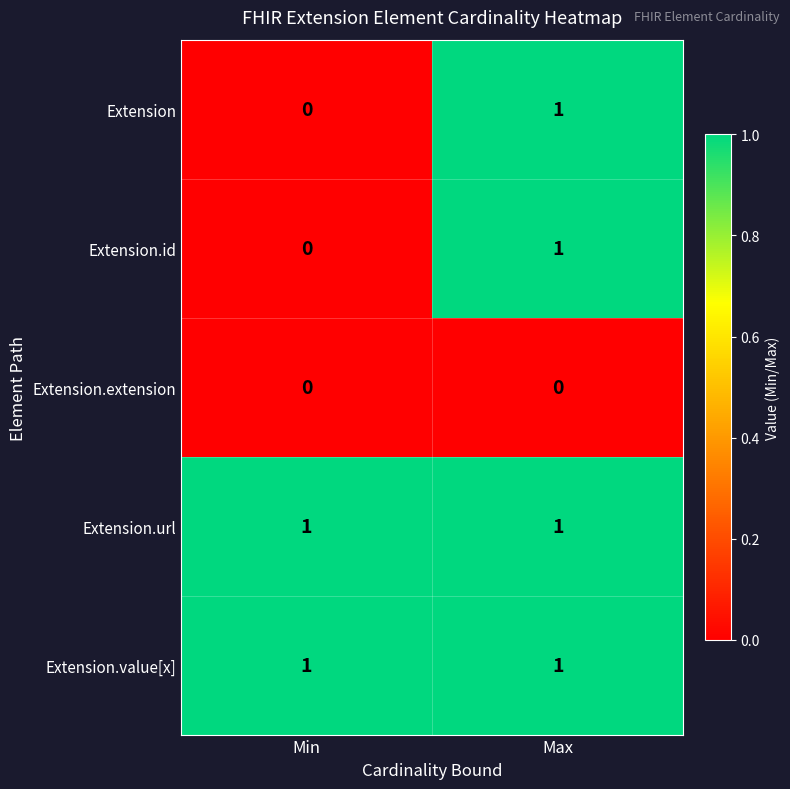

At which category is the sum across all series the highest?

Max